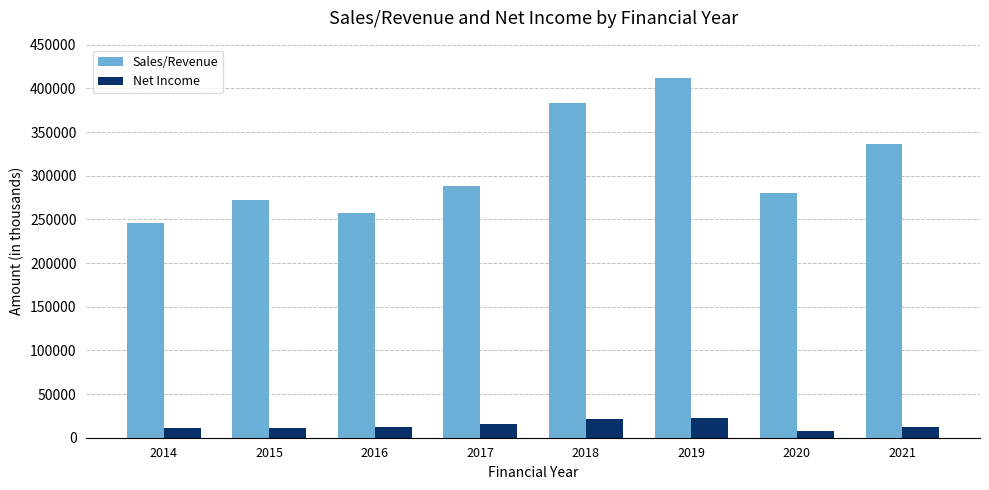

List the series in order of their overall mean, highest first.

Sales/Revenue, Net Income